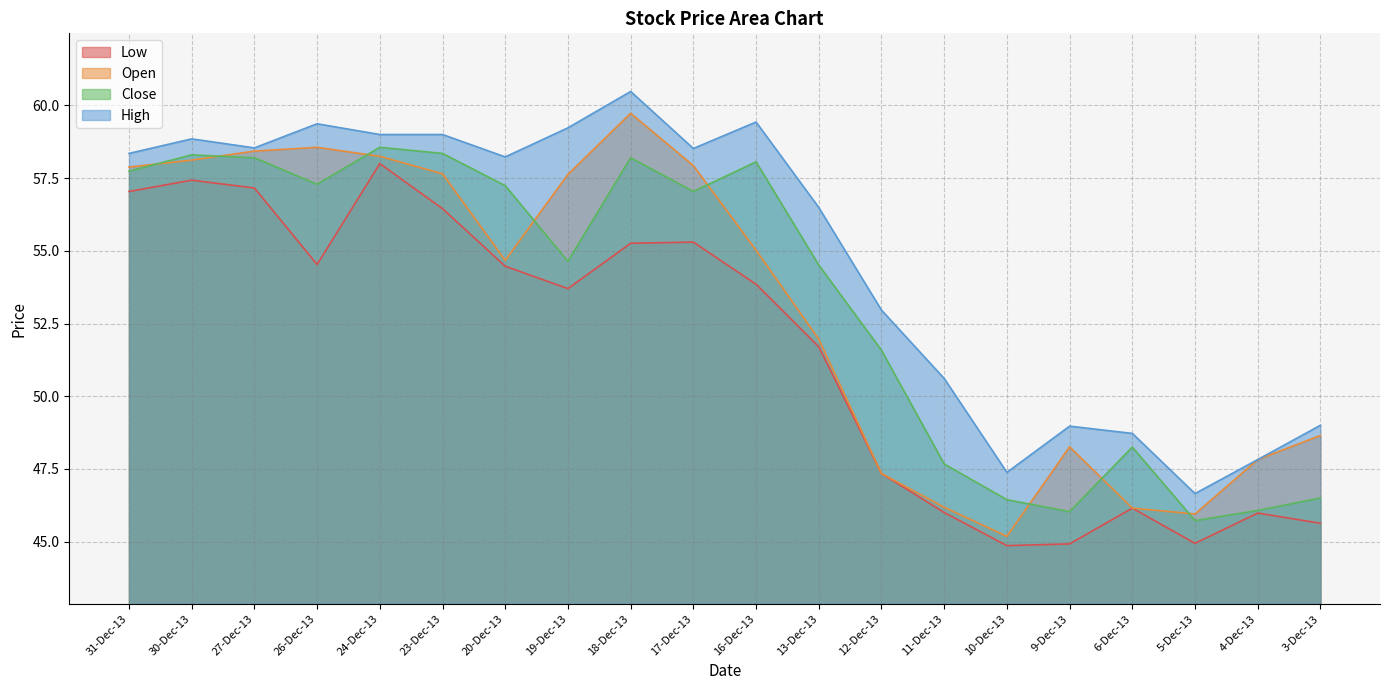

What is the difference between the maximum and second lowest values in the Low series?

13.1